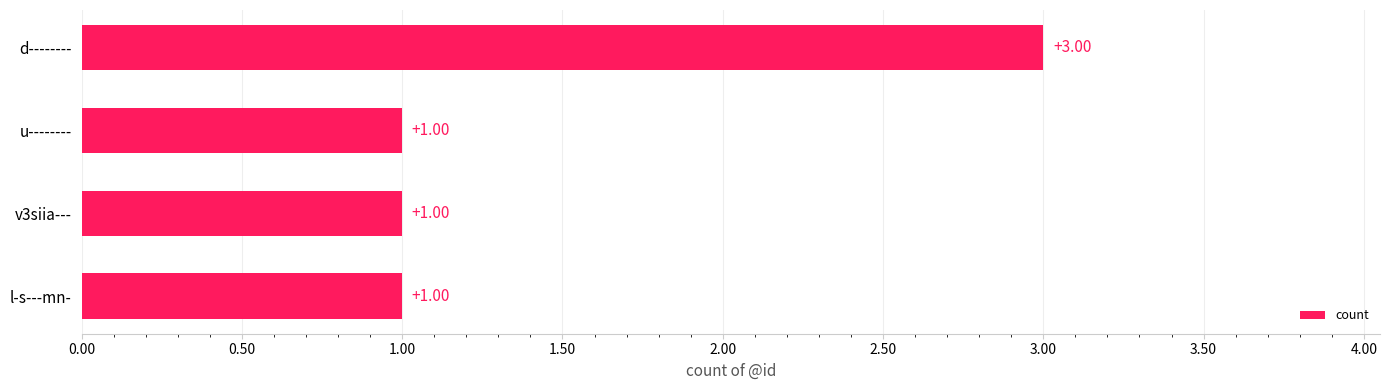

Which label corresponds to the largest value in the chart?

d--------